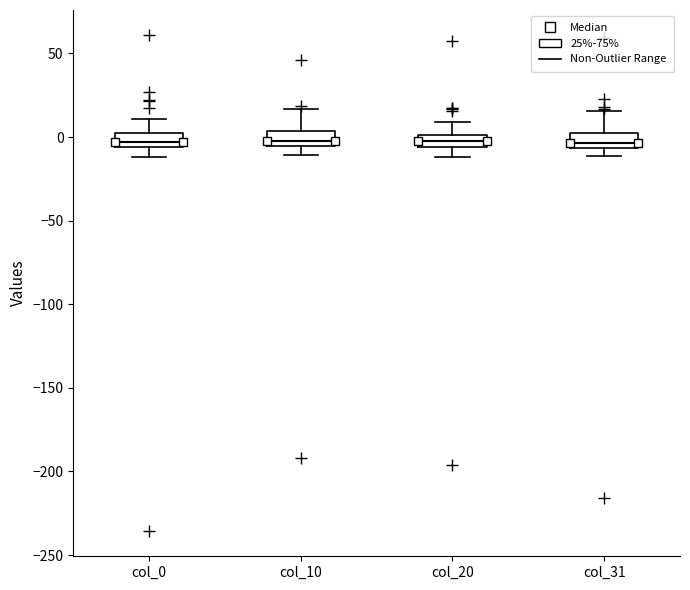

Where does the upper whisker of the box for col_20 end on the y-axis? The values are not printed on the chart, so give them approximately, as read against the axis.

10